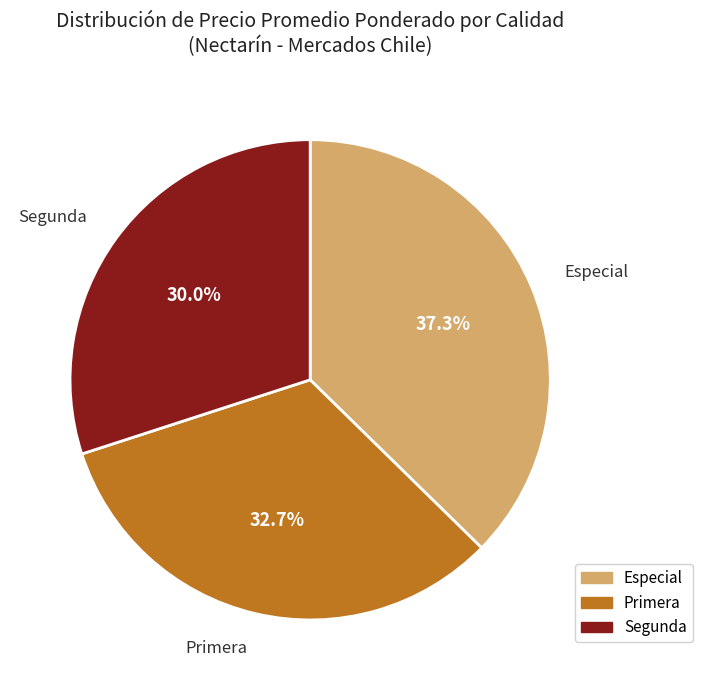

Count the number of slices in the pie.

3